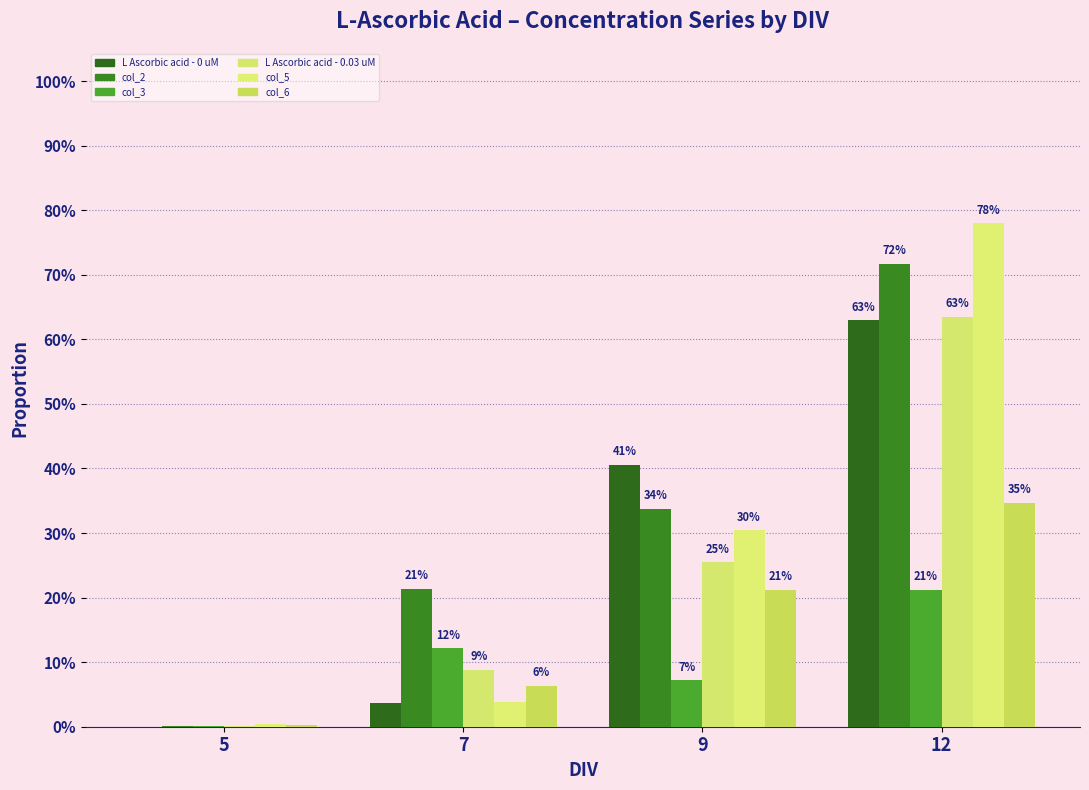

Reading right to left, list all the values displayed in this chart.

L Ascorbic acid - 0 uM: 12=0.6	9=0.4	7=0.0	5=0.0
col_2: 12=0.7	9=0.3	7=0.2	5=0.0
col_3: 12=0.2	9=0.1	7=0.1	5=0.0
L Ascorbic acid - 0.03 uM: 12=0.6	9=0.3	7=0.1	5=0.0
col_5: 12=0.8	9=0.3	7=0.0	5=0.0
col_6: 12=0.3	9=0.2	7=0.1	5=0.0